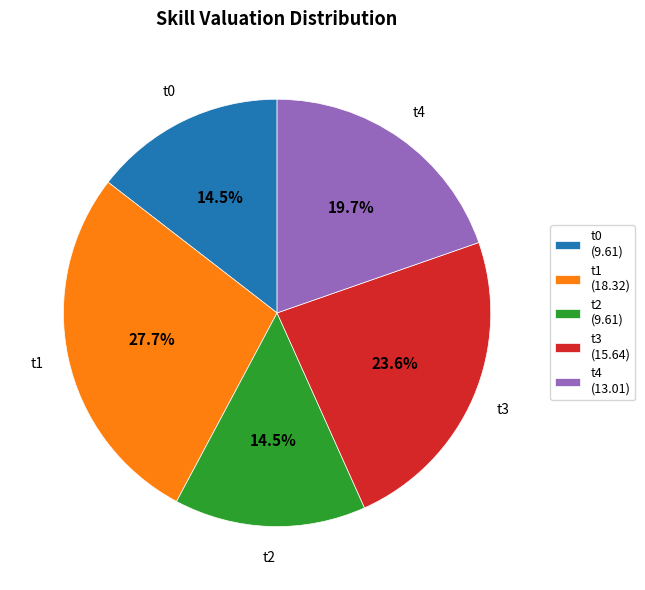

What portion of the pie excludes t4?

80.3%